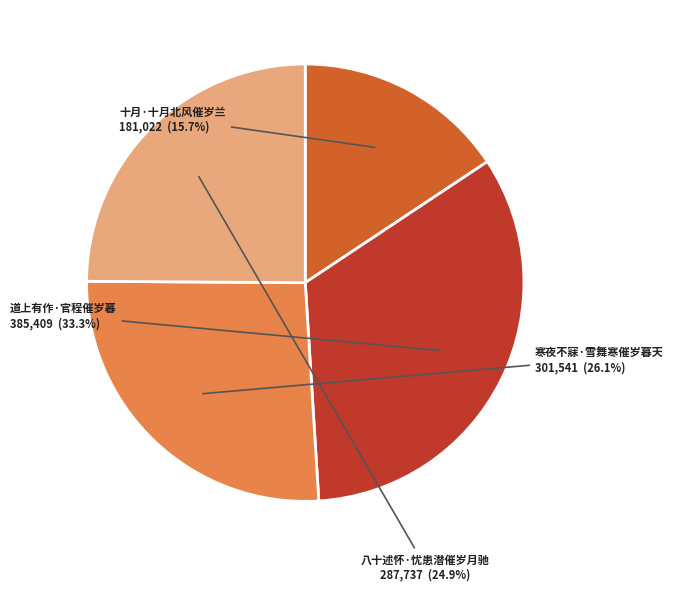

What is the ratio of the value at 十月·十月北风催岁兰 to the value at 寒夜不寐·雪舞寒催岁暮天?

0.6